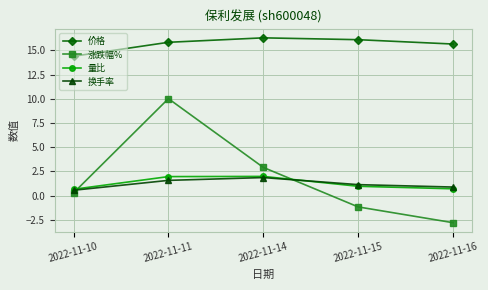

What is the difference between the highest and lowest values at 2022-11-15?

17.3